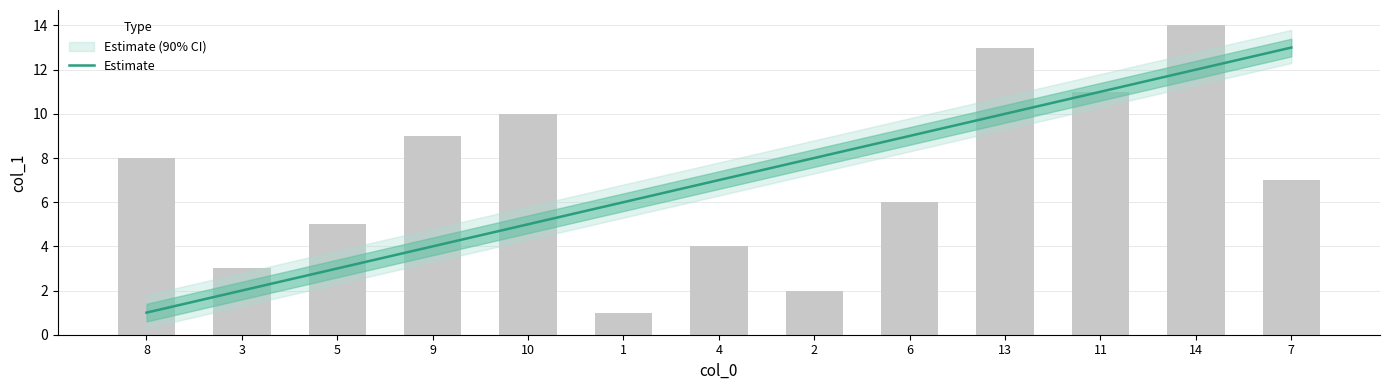

How many bars are there in total?

13